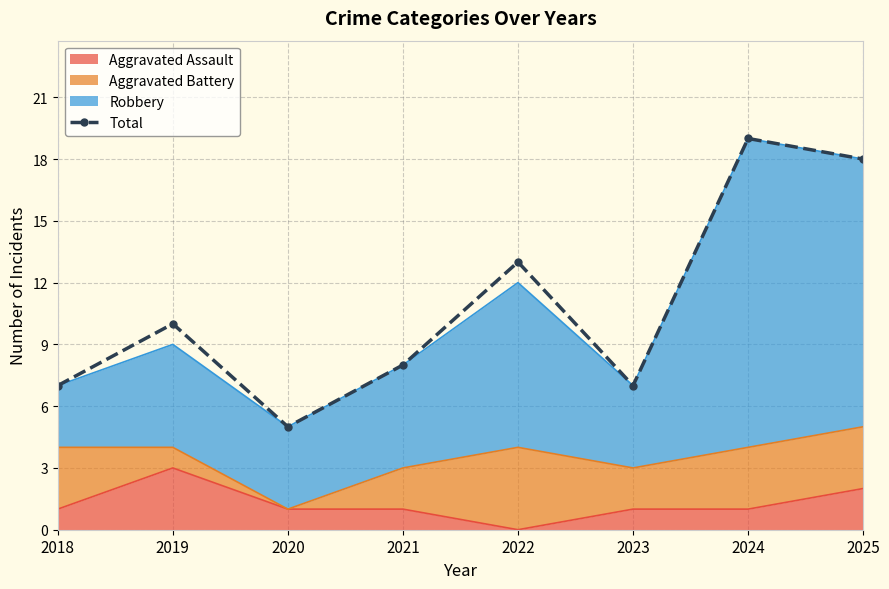

How many interior local valleys (lower than both neighbors) does the data have?

2